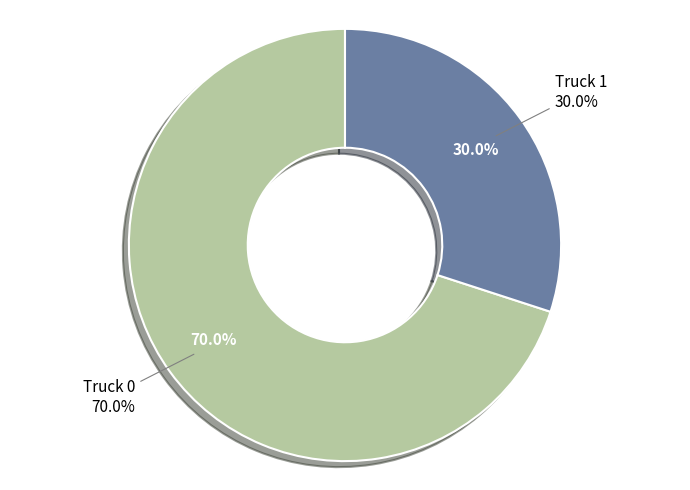

To the nearest percent, what percentage of the pie is Truck 1?

30%